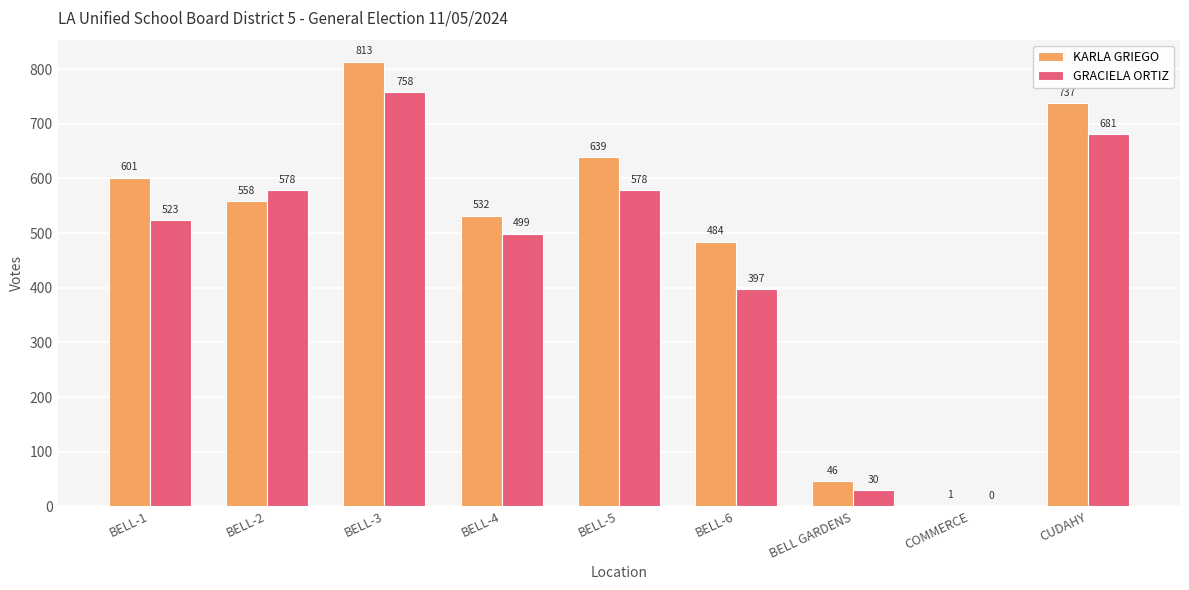

What is the average value of the KARLA GRIEGO series?

490